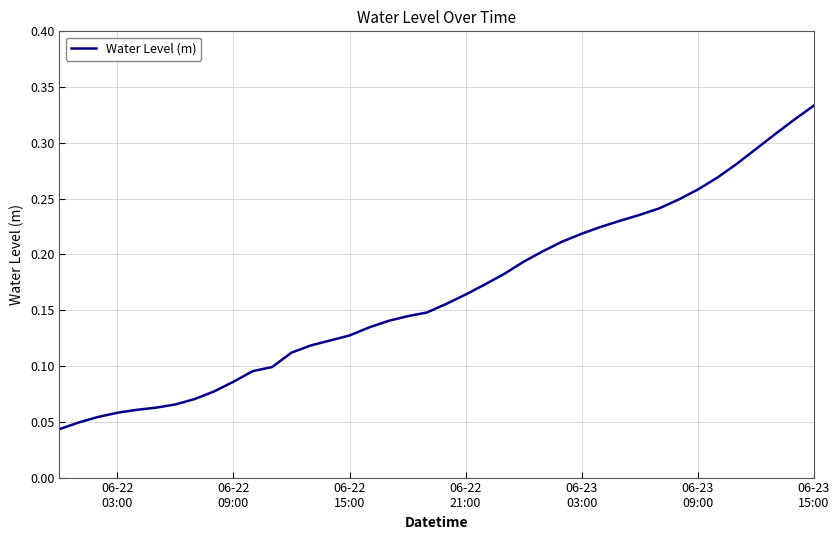

How many values are between 0 and 1?

40